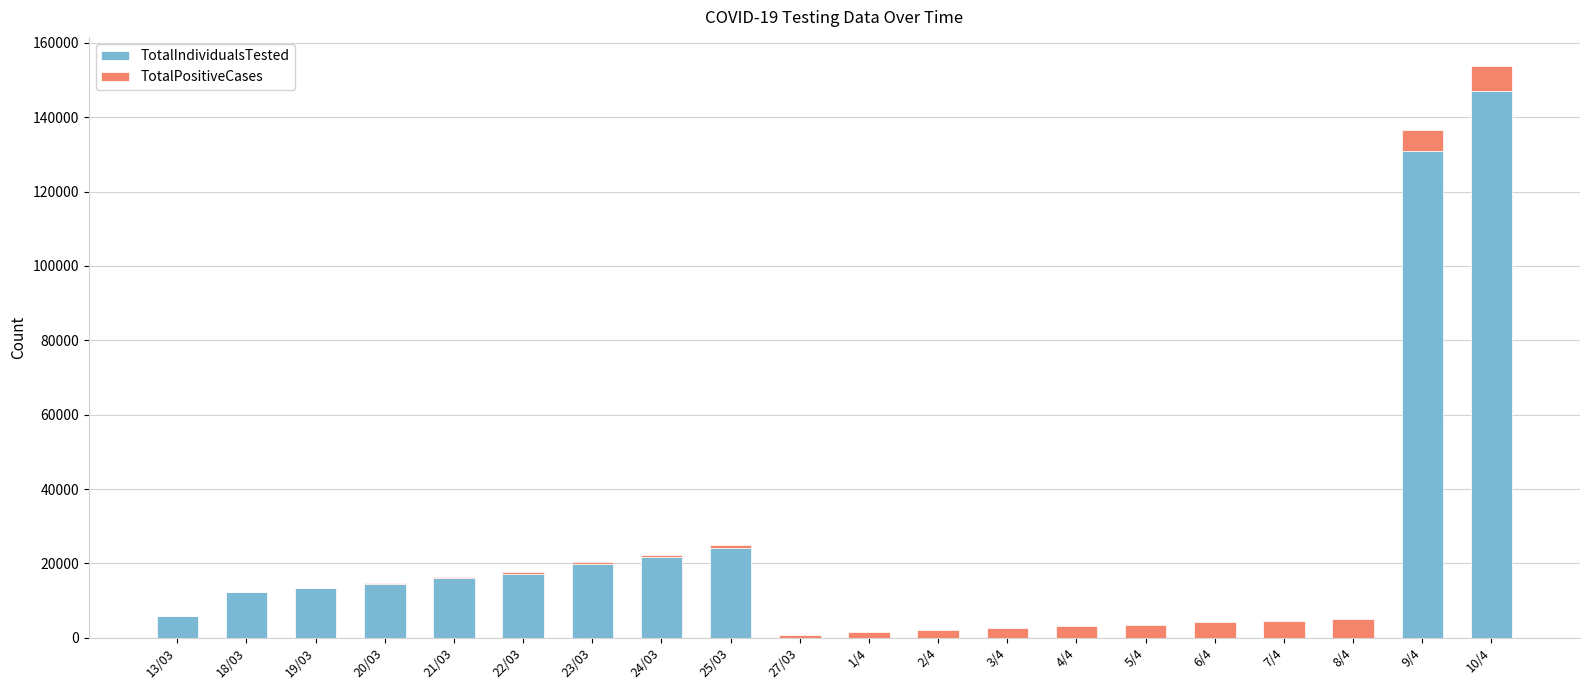

At which category is the sum across all series the highest?

10/4